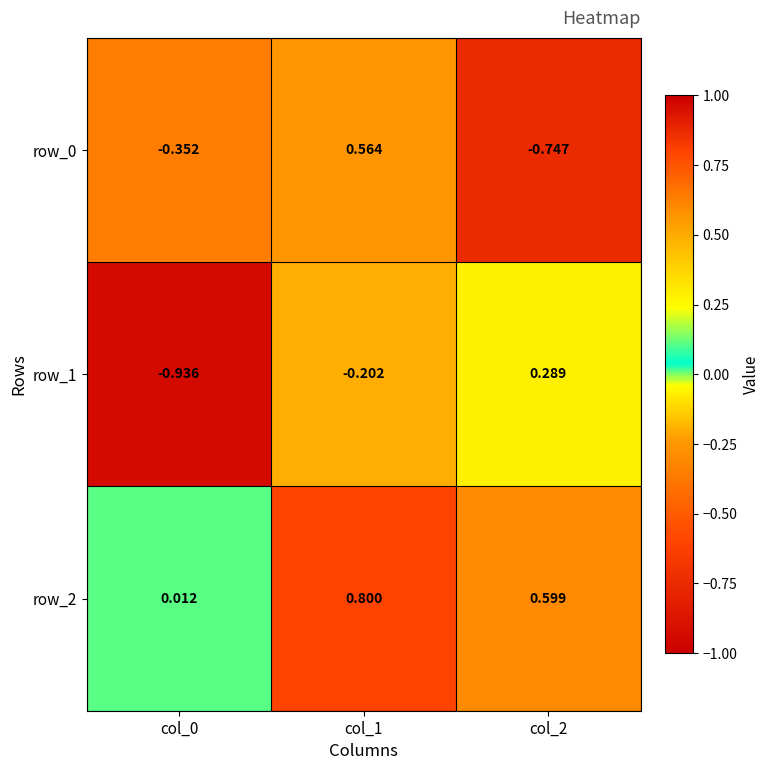

Is the value of row_2 at col_2 greater than the value of row_1 at col_1?

Yes